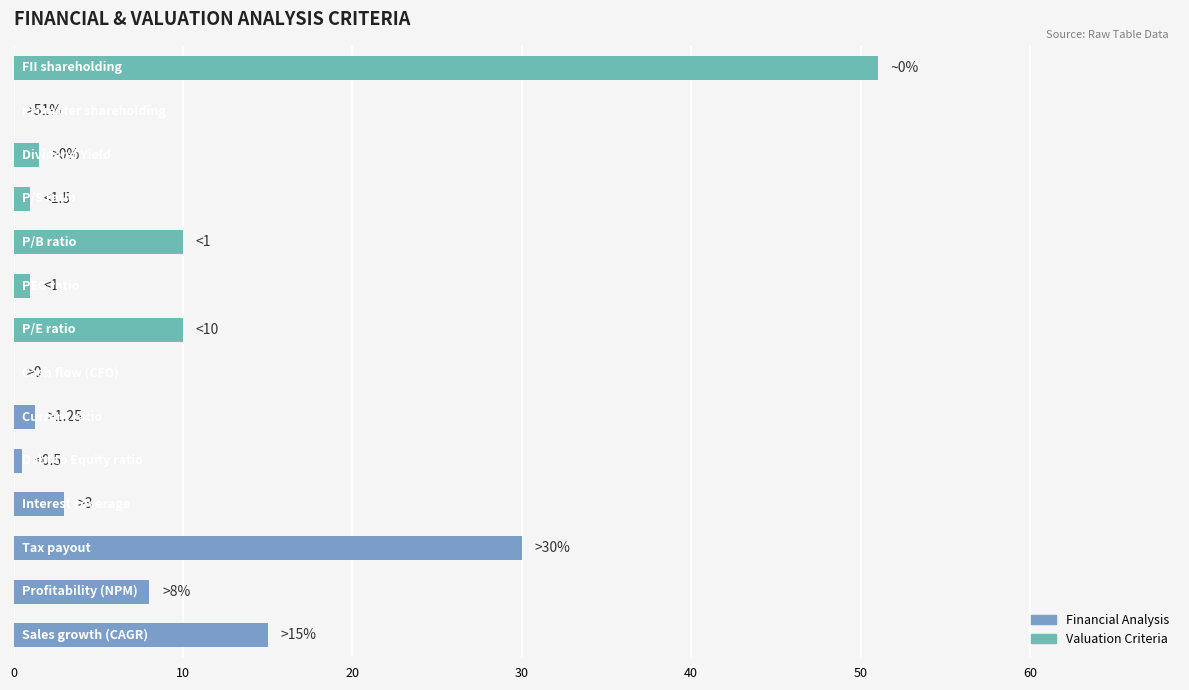

Rank the categories by value from highest to lowest.

FII shareholding, Tax payout, Sales growth (CAGR), P/E ratio, P/B ratio, Profitability (NPM), Interest coverage, Dividend Yield, Current ratio, PEG ratio, P/S ratio, Debt to Equity ratio, Cash flow (CFO), Promoter shareholding